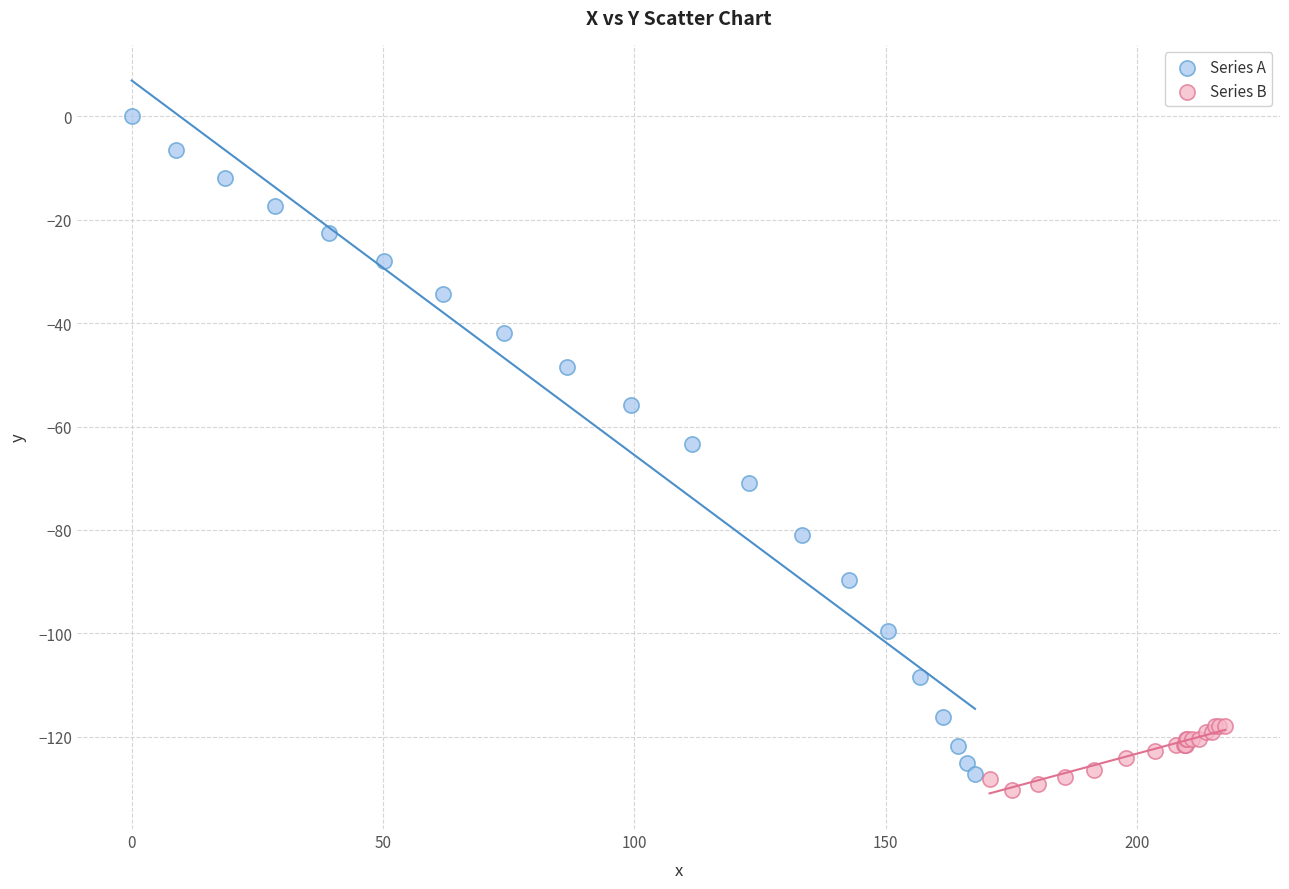

Which series reaches the minimum Y coordinate?

Series B